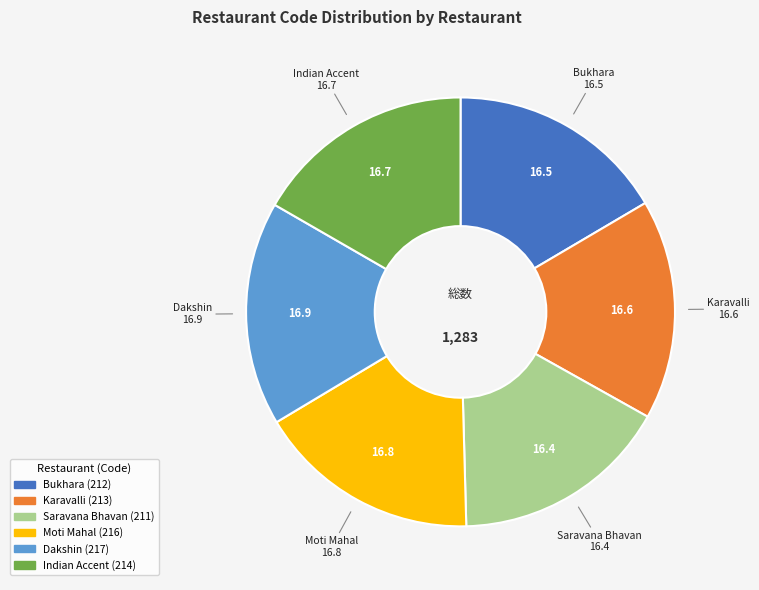

Approximately how many times larger is the value at Bukhara compared to Karavalli?

1.0